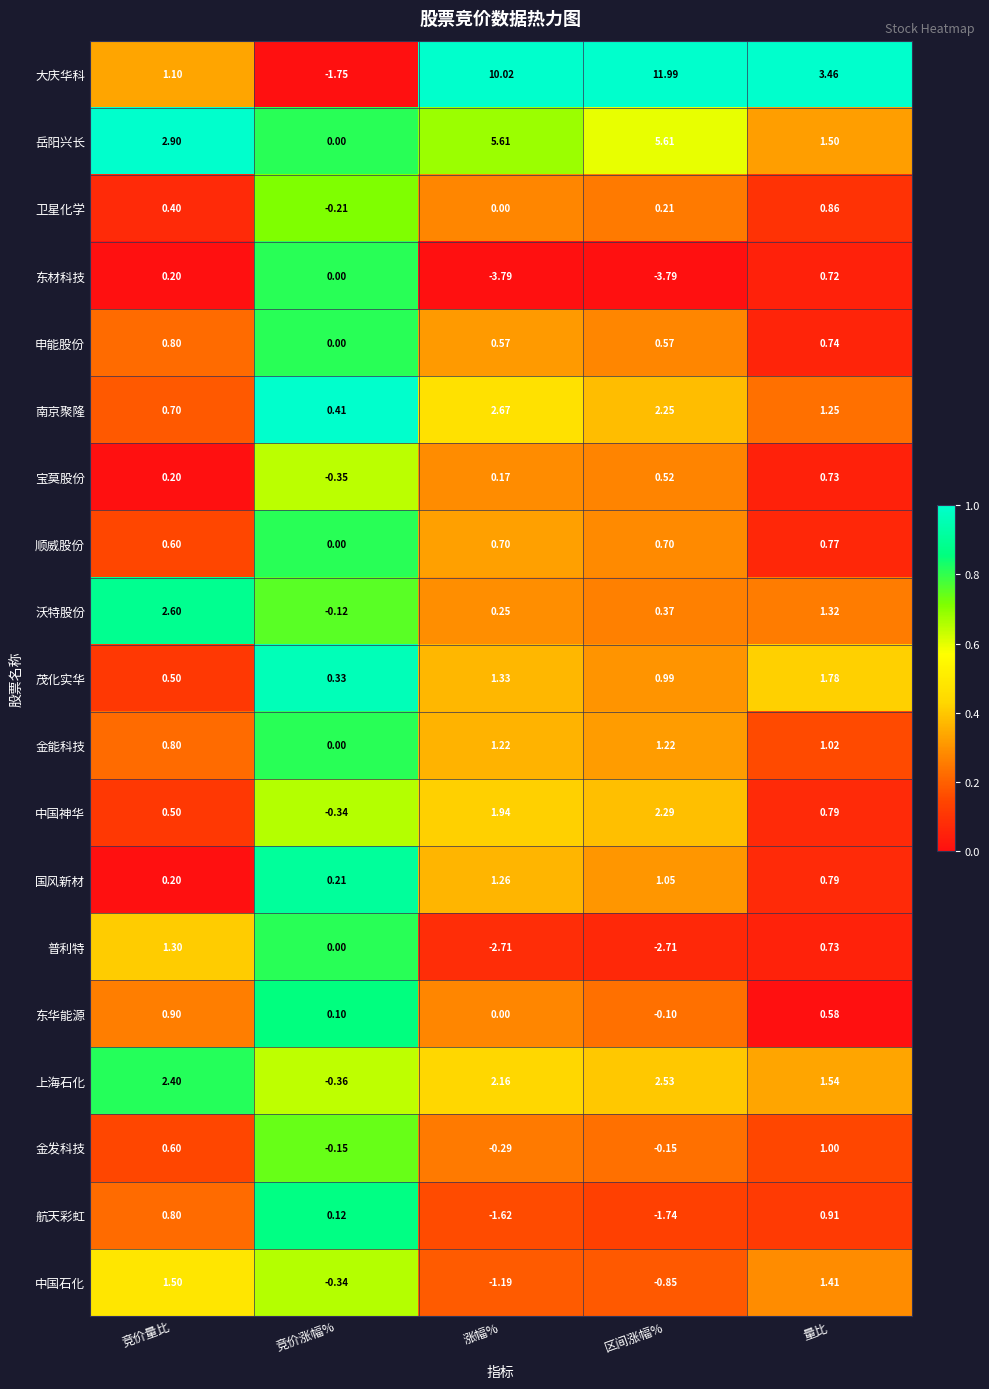

Rank the series by their maximum value, from highest to lowest.

大庆华科, 岳阳兴长, 南京聚隆, 沃特股份, 上海石化, 中国神华, 茂化实华, 中国石化, 普利特, 国风新材, 金能科技, 金发科技, 航天彩虹, 东华能源, 卫星化学, 申能股份, 顺威股份, 宝莫股份, 东材科技